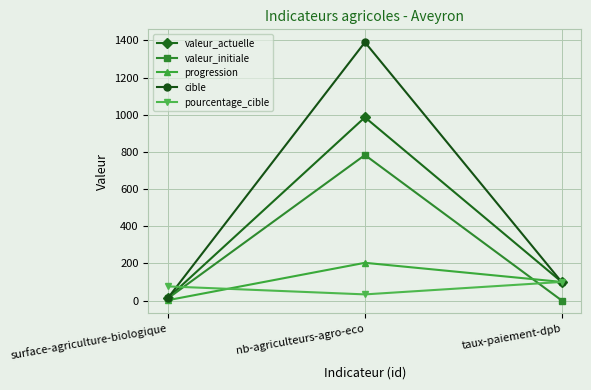

Which series changed the most between surface-agriculture-biologique and nb-agriculteurs-agro-eco?

cible